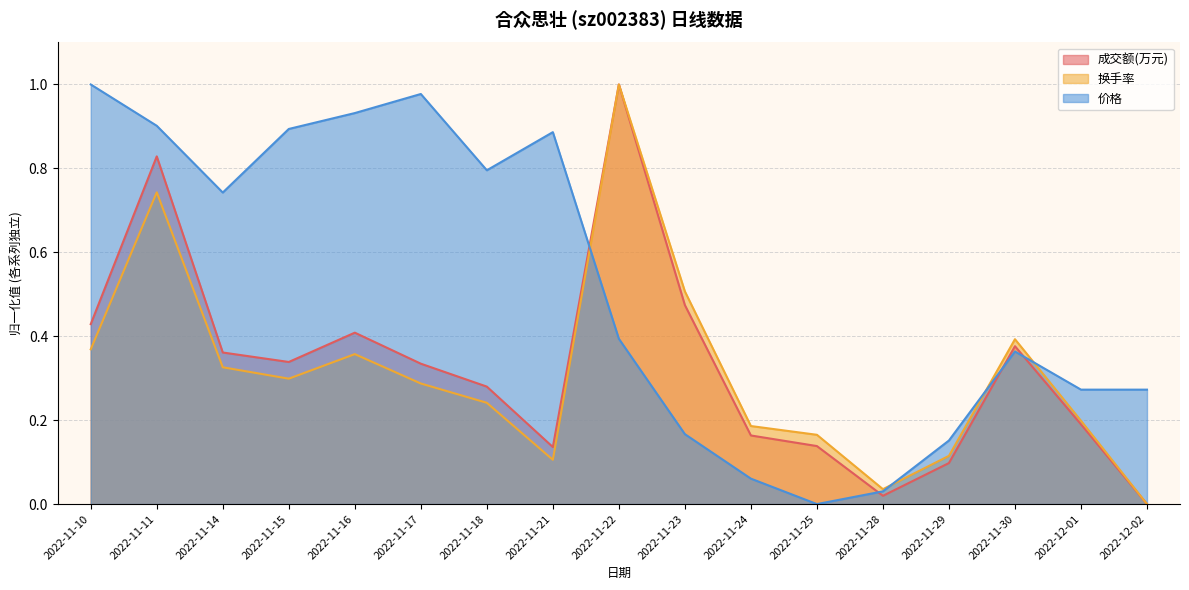

Between 2022-11-10 and 2022-11-16, which series saw the biggest shift?

价格